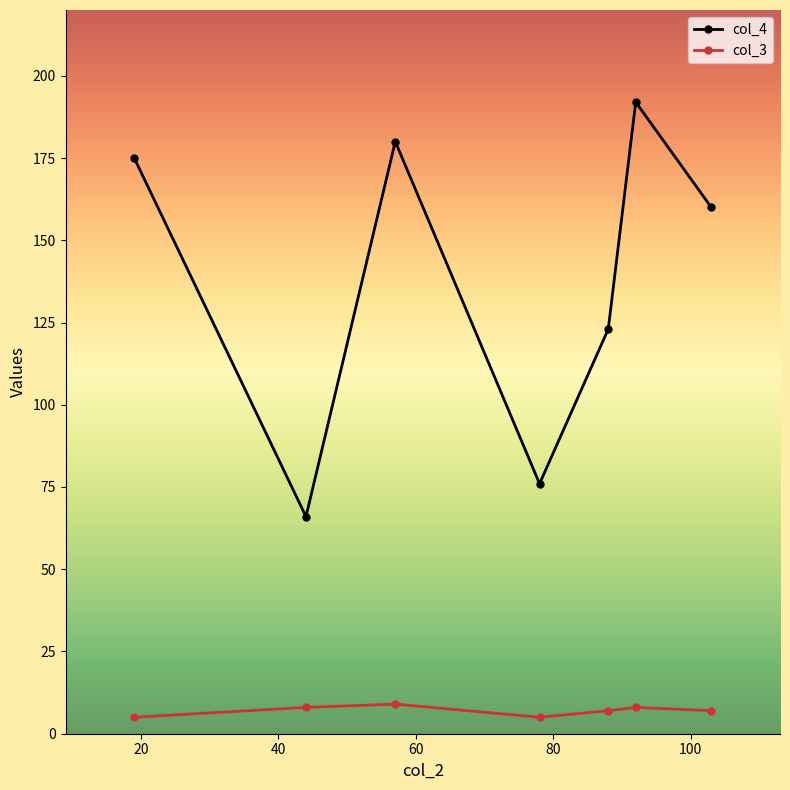

Reading left to right, transcribe all the data shown in this chart.

col_4: 175	66	180	76	123	192	160
col_3: 5	8	9	5	7	8	7